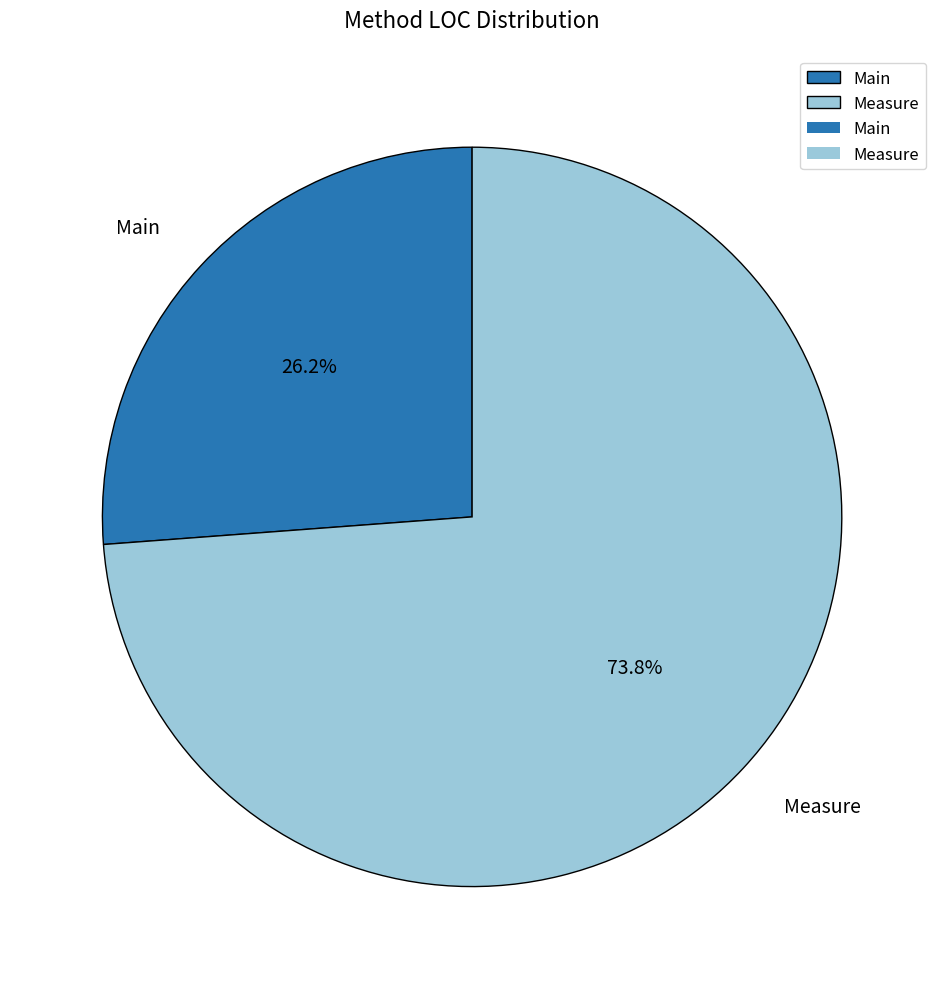

What is the smallest slice in the pie chart?

Main